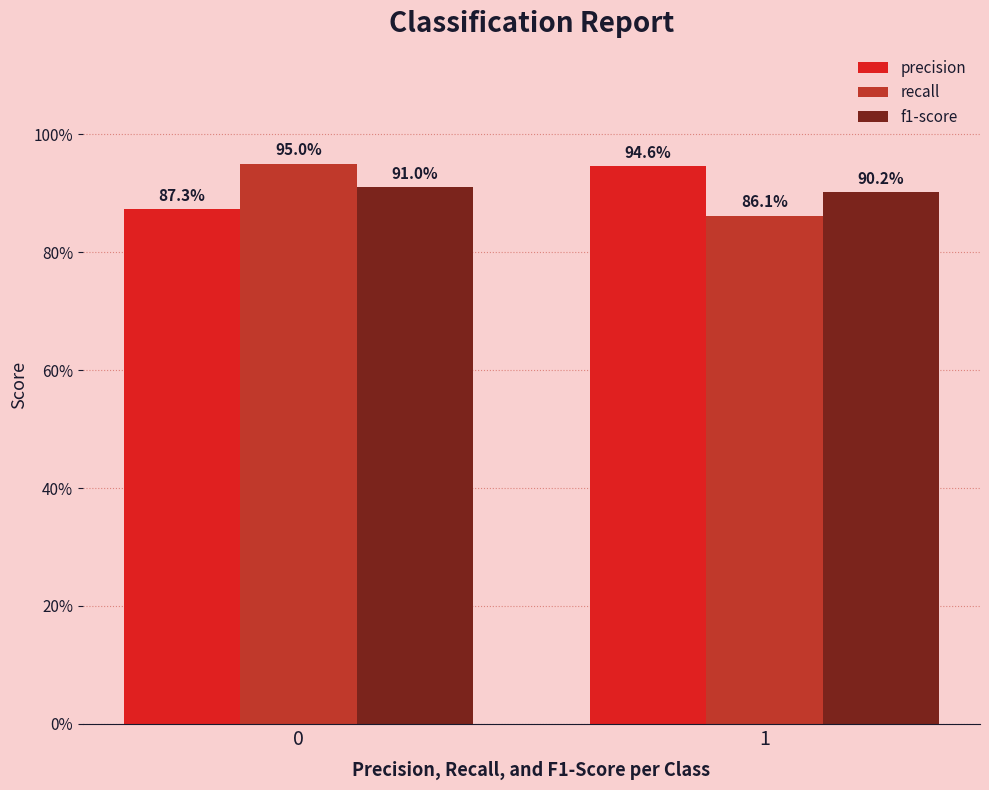

Are the bars grouped side by side (vs. stacked)?

Yes